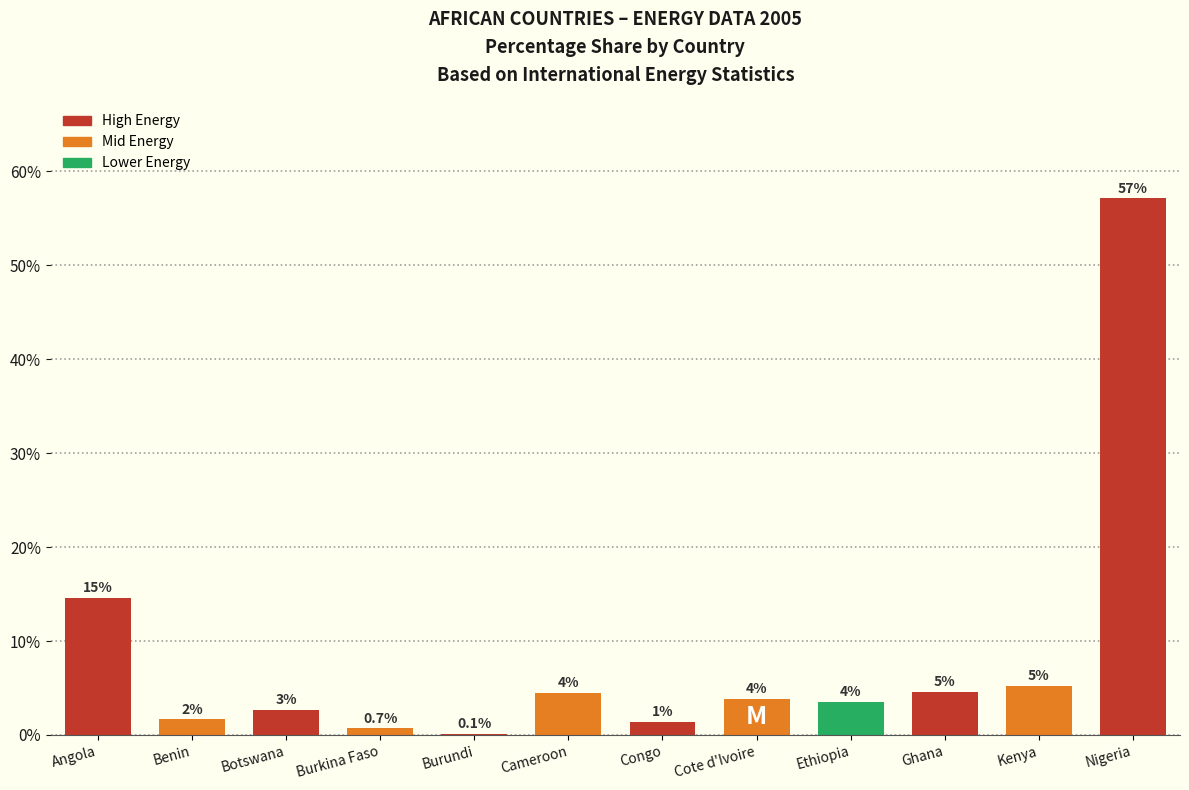

Rank the categories by value from highest to lowest.

Nigeria, Angola, Kenya, Ghana, Cameroon, Cote d'Ivoire, Ethiopia, Botswana, Benin, Congo, Burkina Faso, Burundi